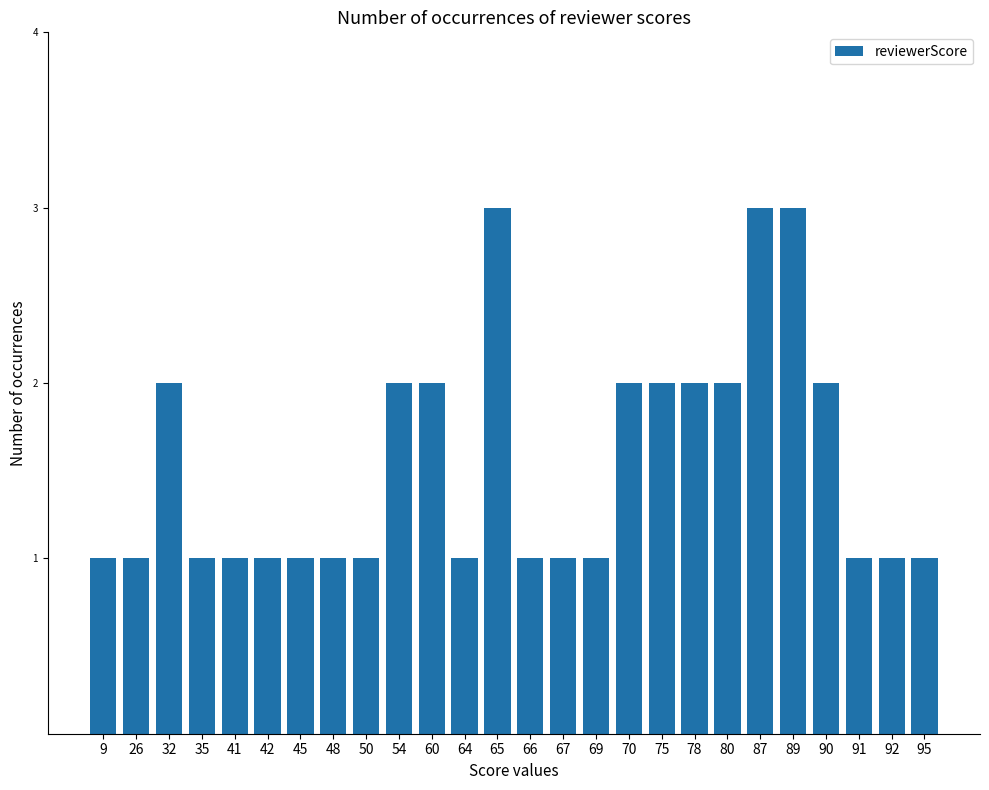

Reading left to right, what are all the values shown in this chart?

9=1	26=1	32=2	35=1	41=1	42=1	45=1	48=1	50=1	54=2	60=2	64=1	65=3	66=1	67=1	69=1	70=2	75=2	78=2	80=2	87=3	89=3	90=2	91=1	92=1	95=1